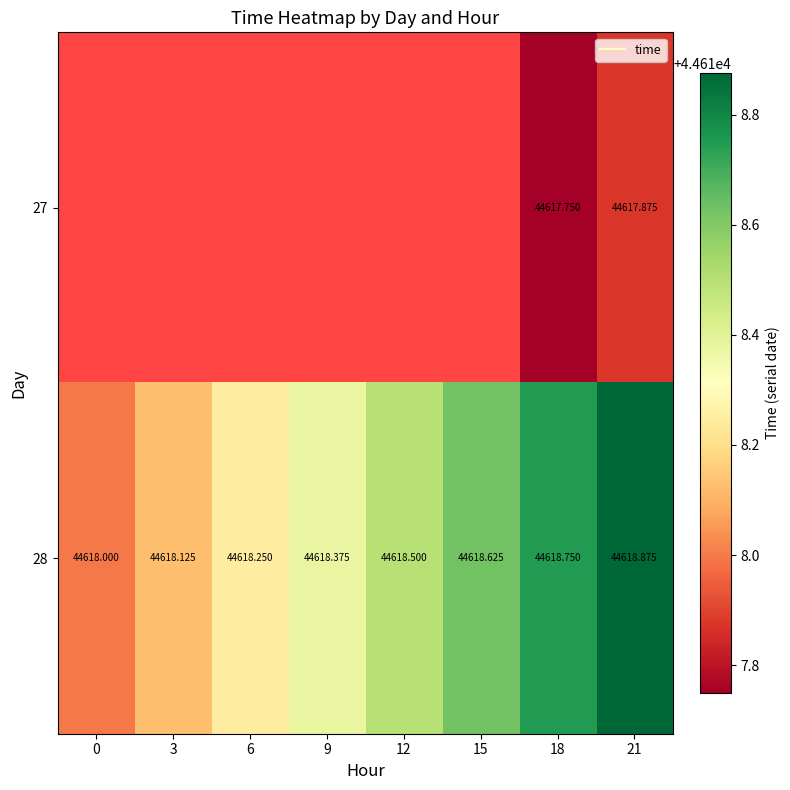

Is it true that 28 equals 44618.9 at 21?

True